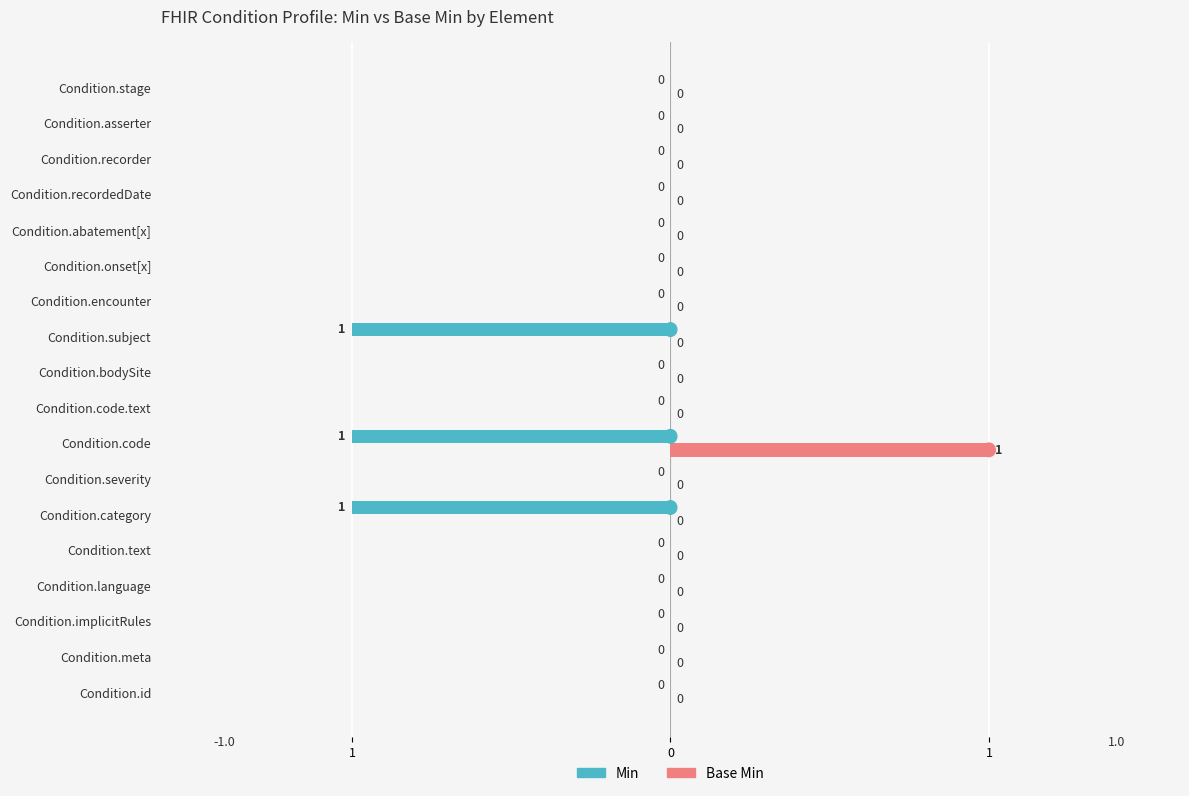

What are all the series names shown in the legend?

Min, Base Min